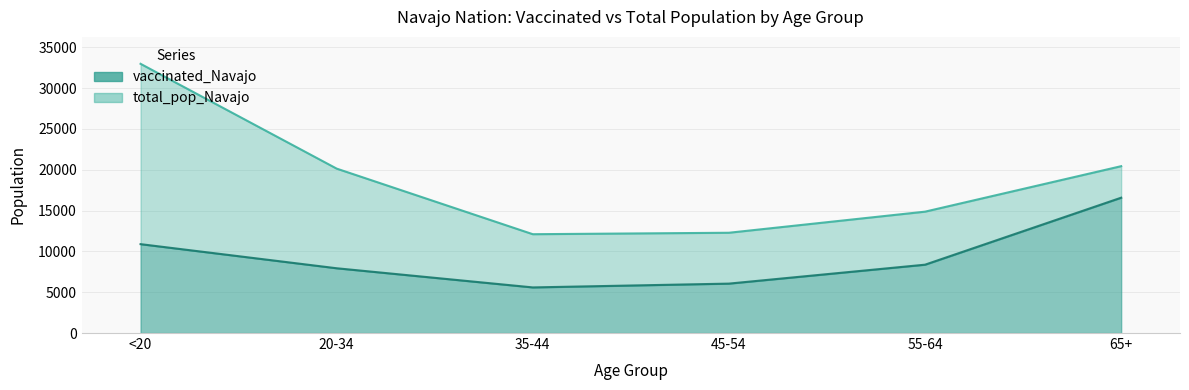

True or false: vaccinated_Navajo and total_pop_Navajo intersect in this chart.

False